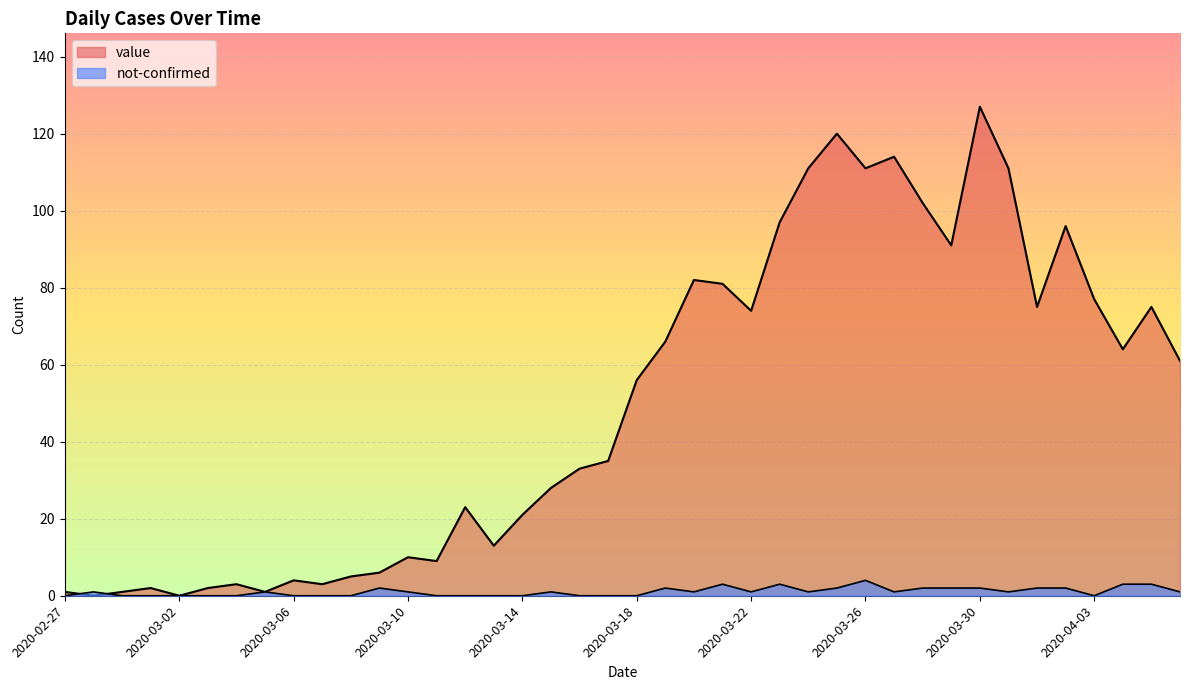

What is the value of the value point at the 19th from the left?

33